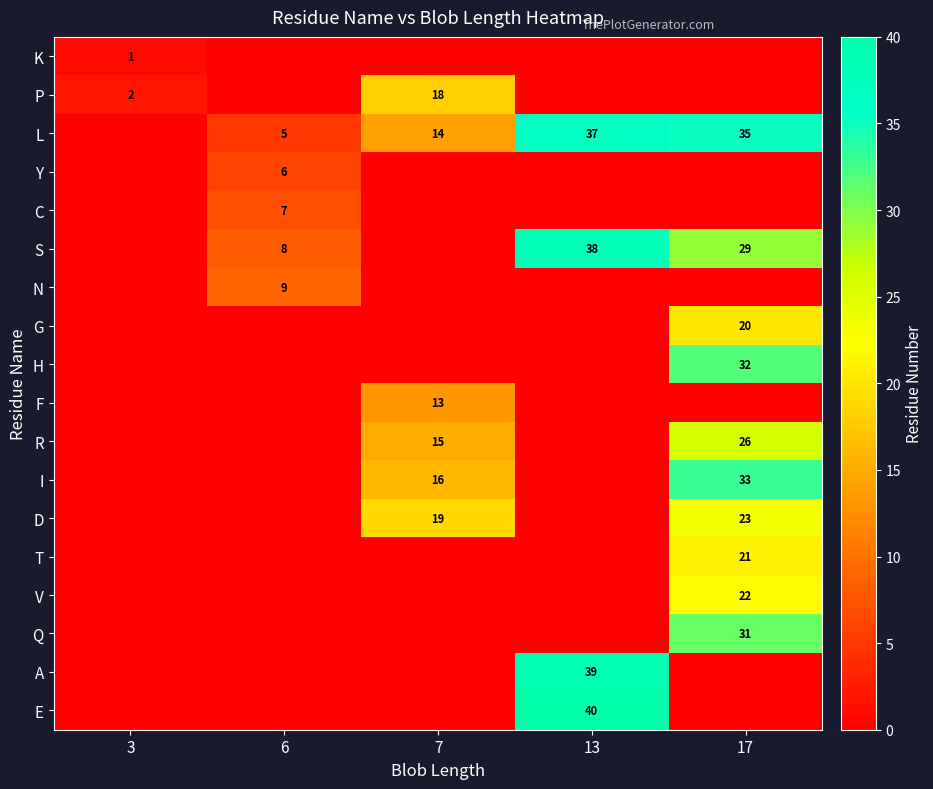

Rank the categories by Y value from lowest to highest.

3, 7, 13, 17, 6